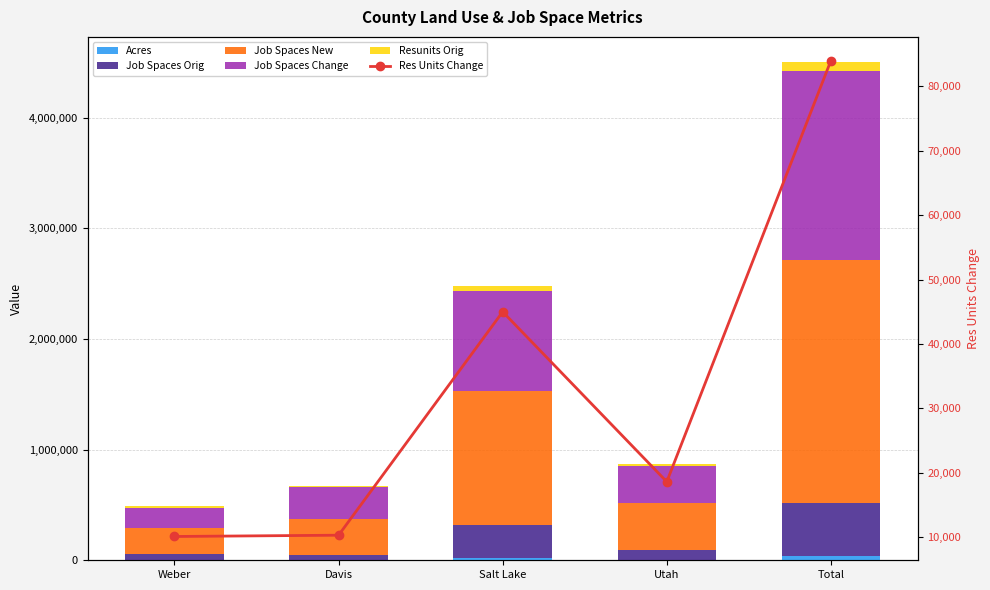

At which category does the chart reach its peak across all series?

Total